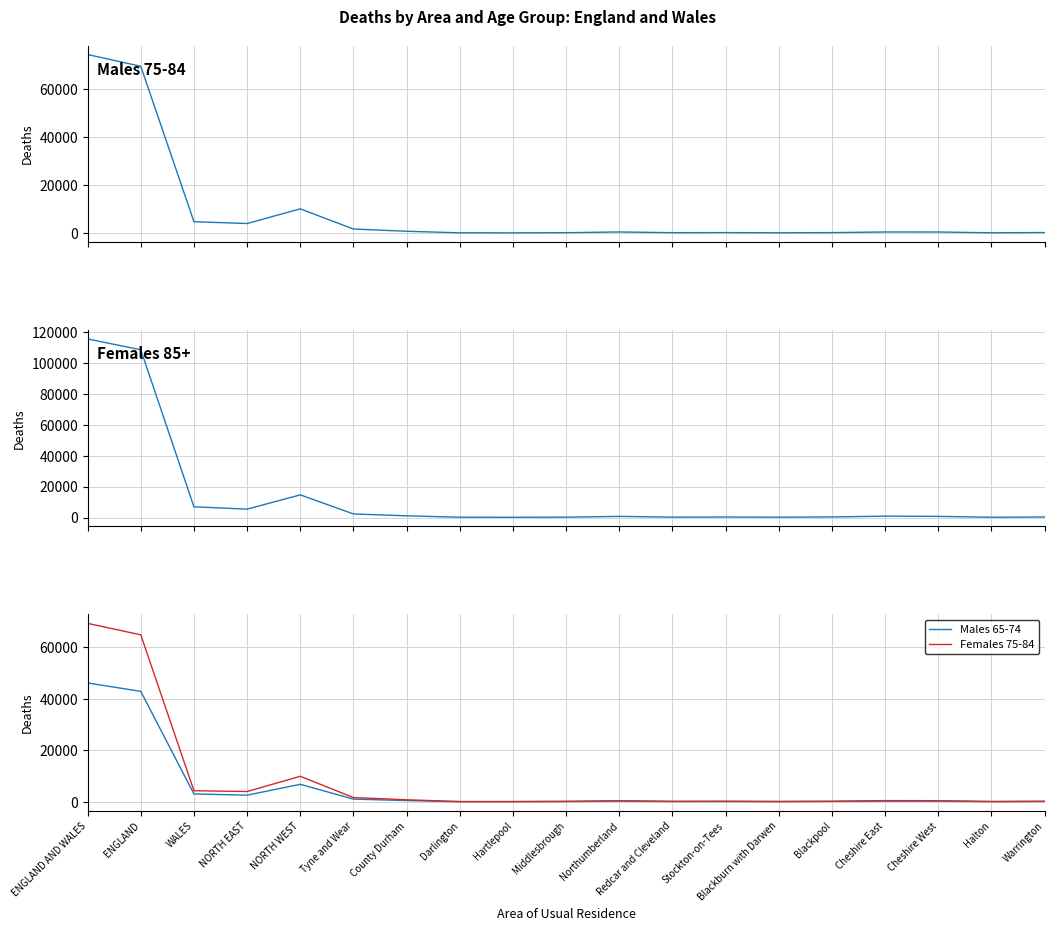

List the labels in order of Males 75-84 value, largest first.

ENGLAND AND WALES, ENGLAND, NORTH WEST, WALES, NORTH EAST, Tyne and Wear, County Durham, Northumberland, Cheshire East, Cheshire West, Warrington, Stockton-on-Tees, Blackpool, Redcar and Cleveland, Middlesbrough, Halton, Blackburn with Darwen, Darlington, Hartlepool